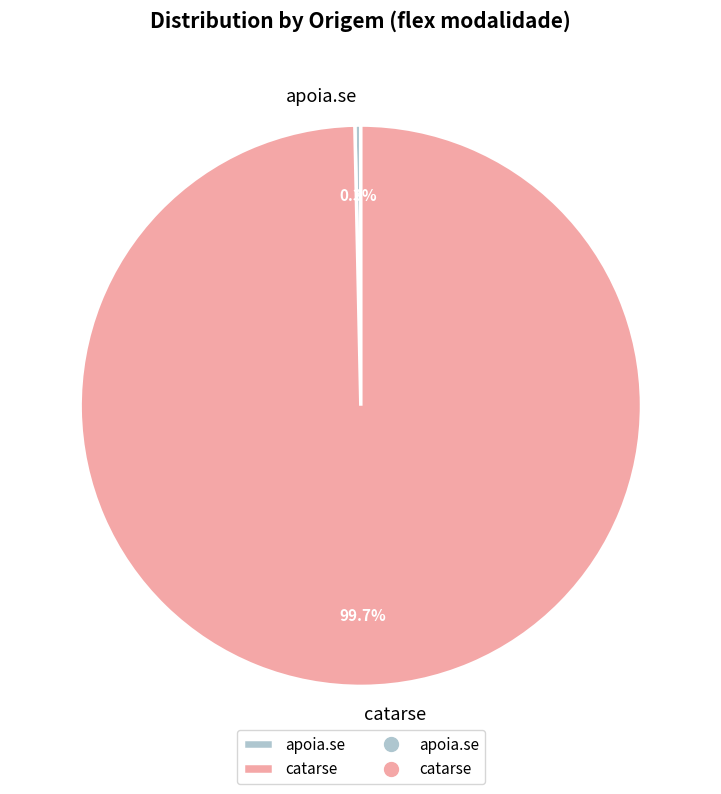

How many slices are in this pie chart?

2